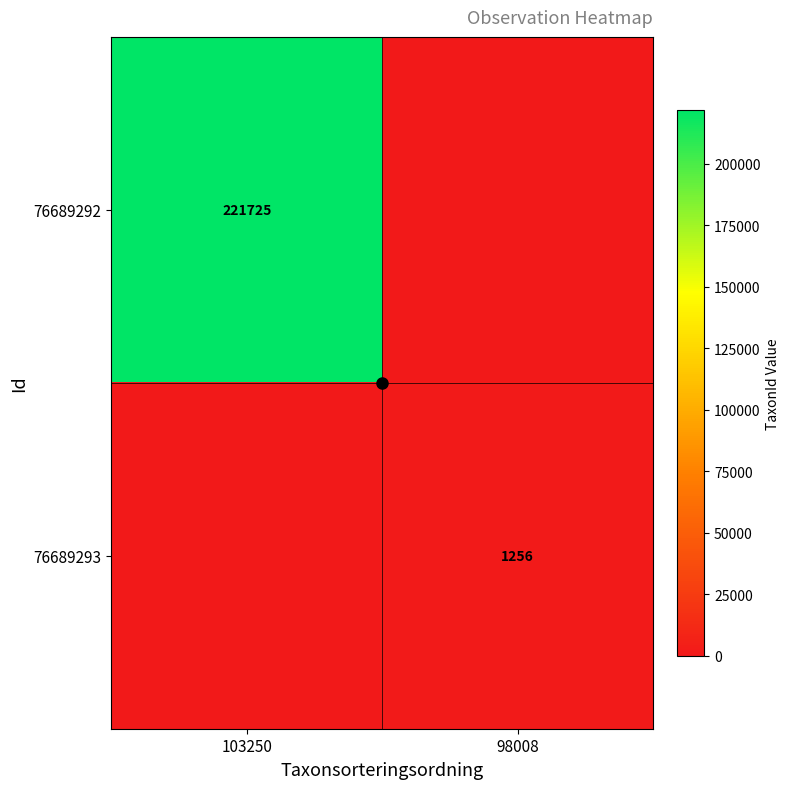

Is the value of 76689293 at 98008 greater than the value of 76689292 at 103250?

No